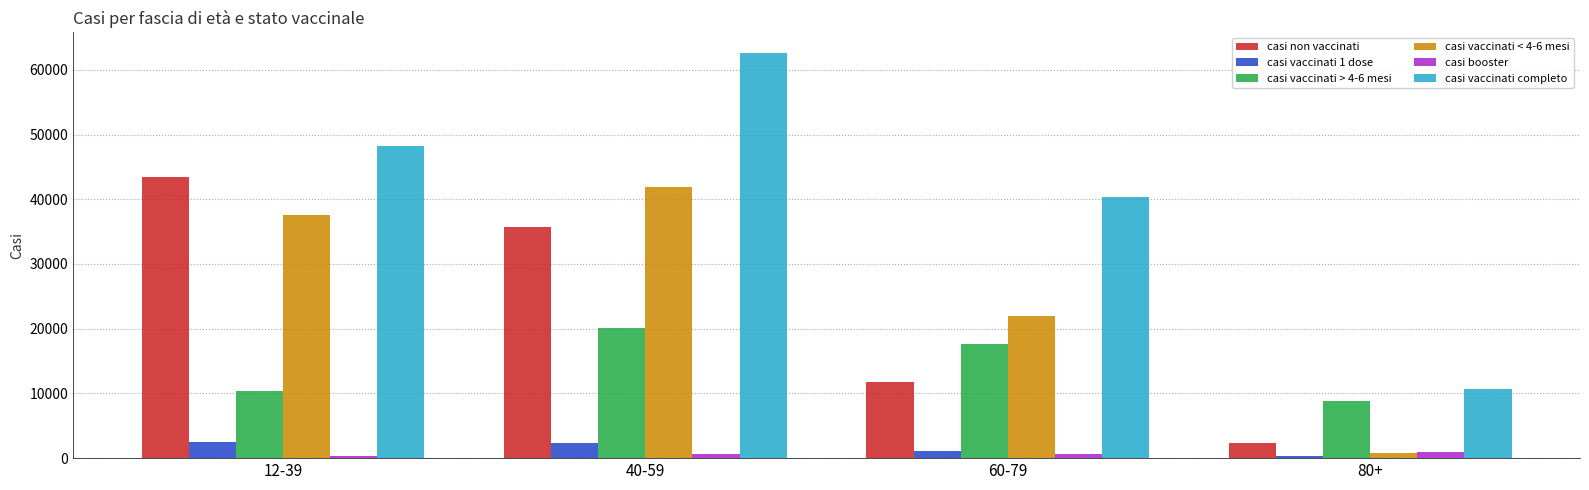

How many groups of bars are there?

4